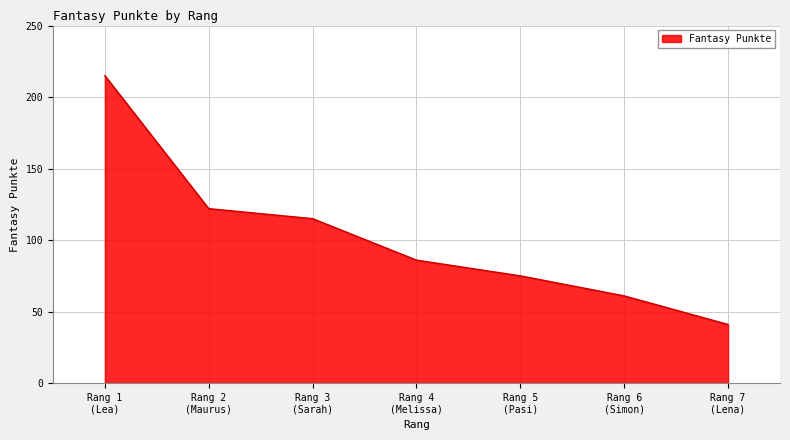

True or false: there are more than 2 points higher than both neighbors.

False